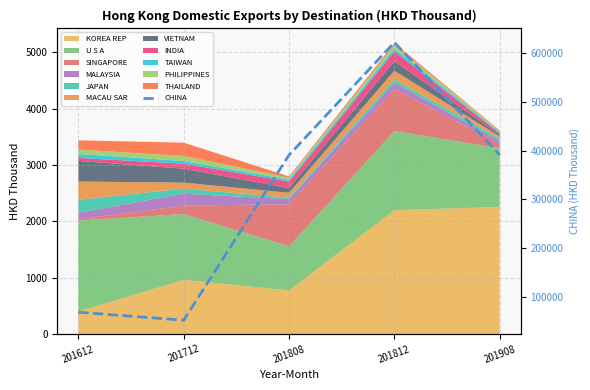

Approximately how many times larger is the value at 201612 compared to 201712?

1.3